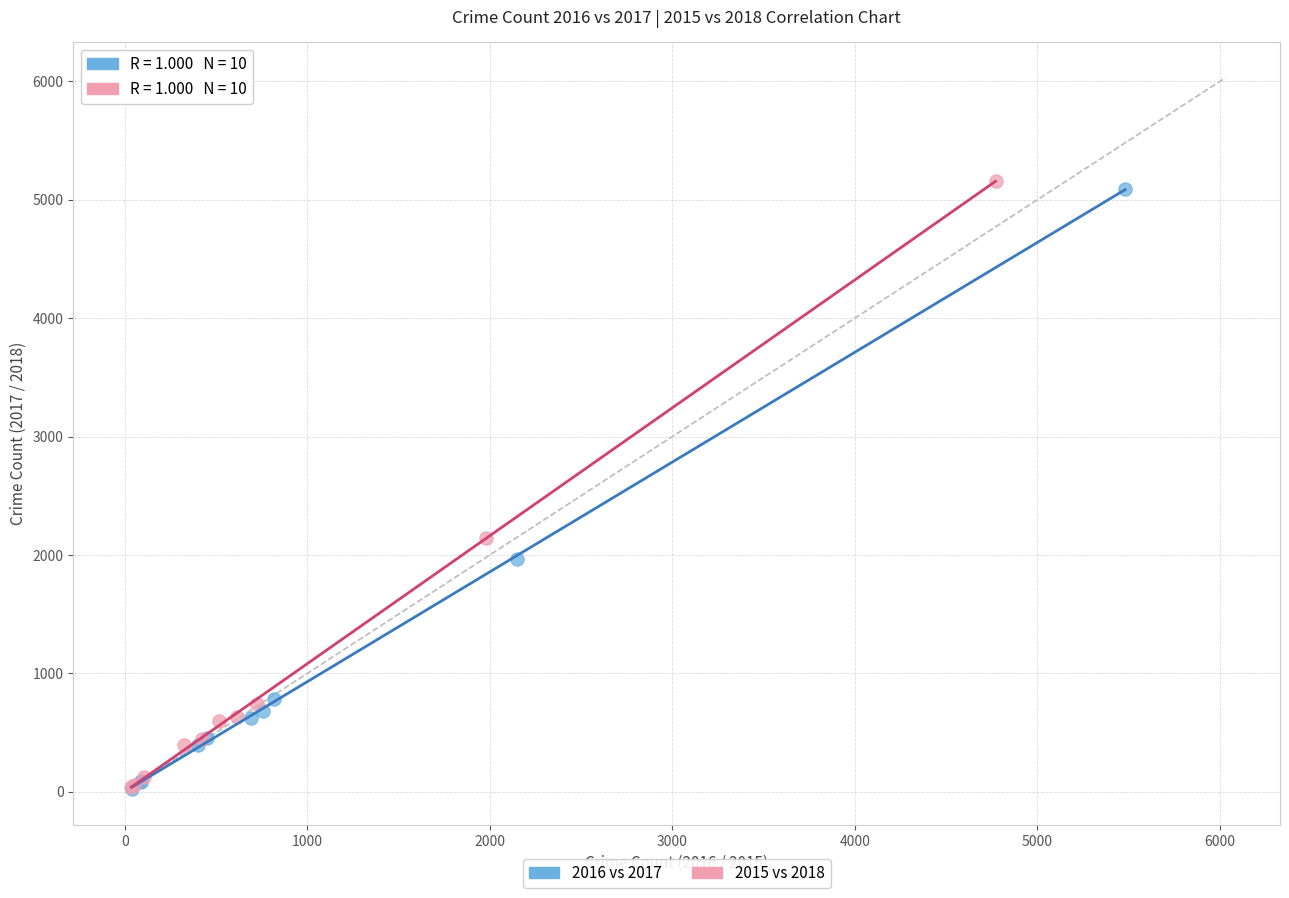

Which series has the widest spread of Y values?

2015 vs 2018